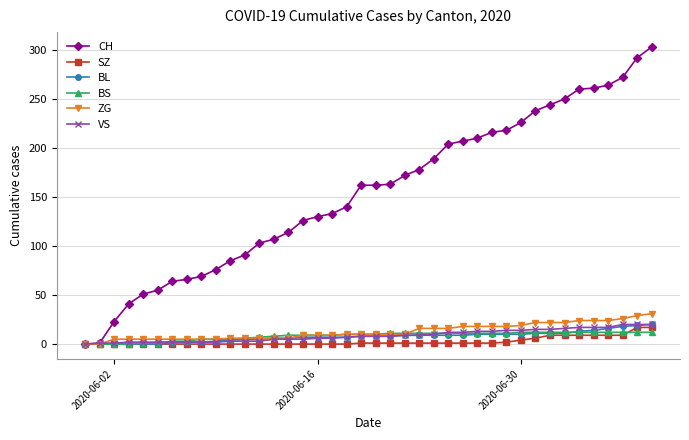

What is the greatest value displayed?

303